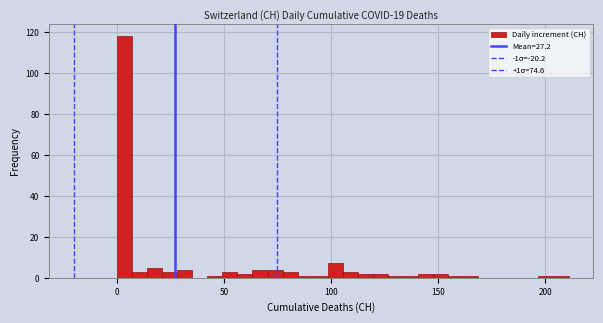

Read against the x-axis, roughly where is the centre of the tallest bar?

5